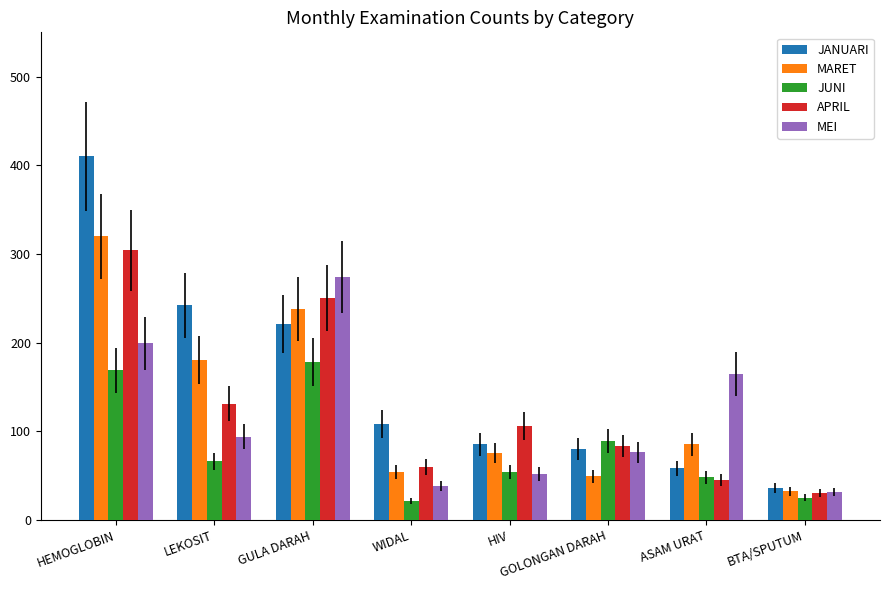

Which category has the highest value in the JUNI series?

GULA DARAH